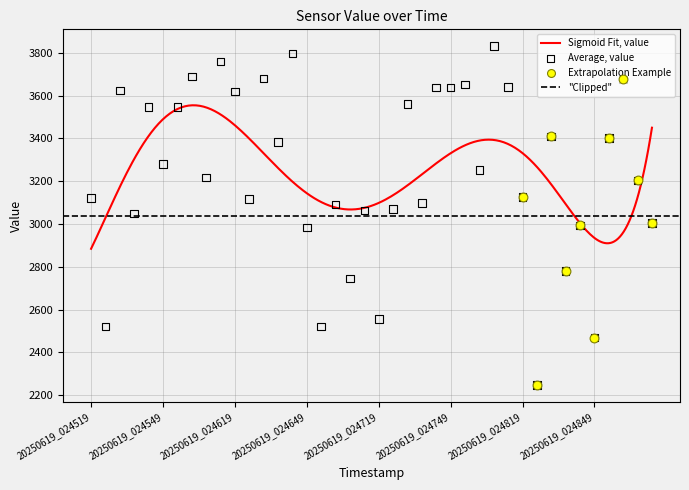

Between 20250619_024849 and 20250619_024525, which is larger?

20250619_024525